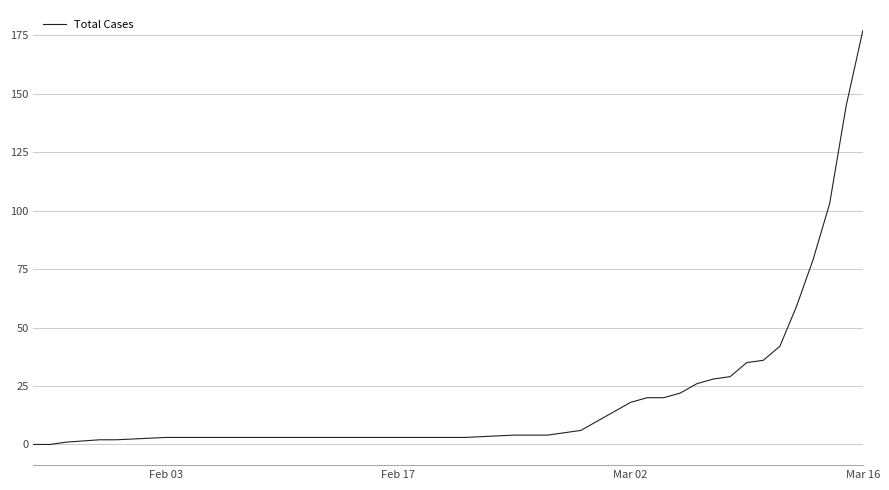

What is the greatest value displayed?

177